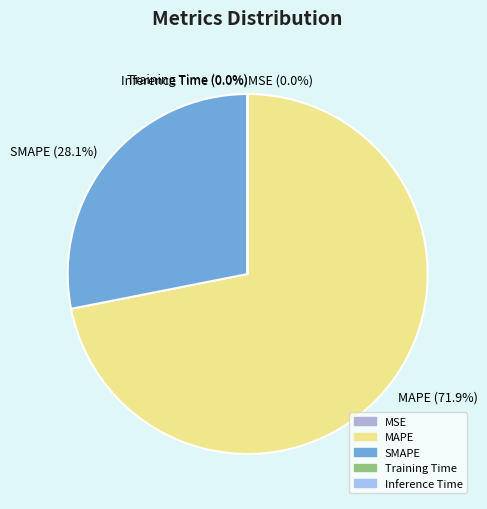

What percentage is NOT represented by MAPE?

28.1%